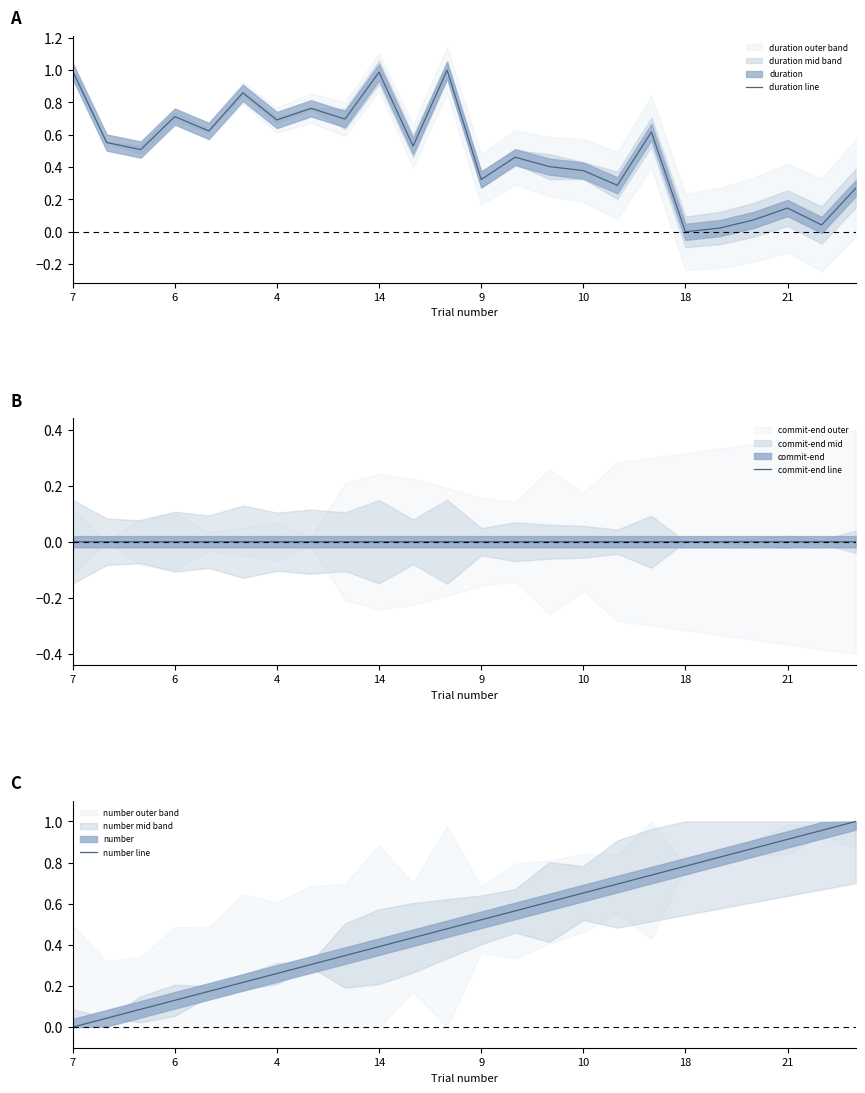

The duration line series shows 1.1 at 6. True or false?

False